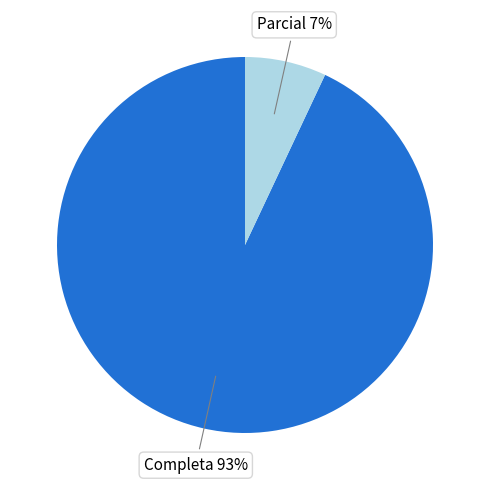

Does any single category account for the majority?

Yes